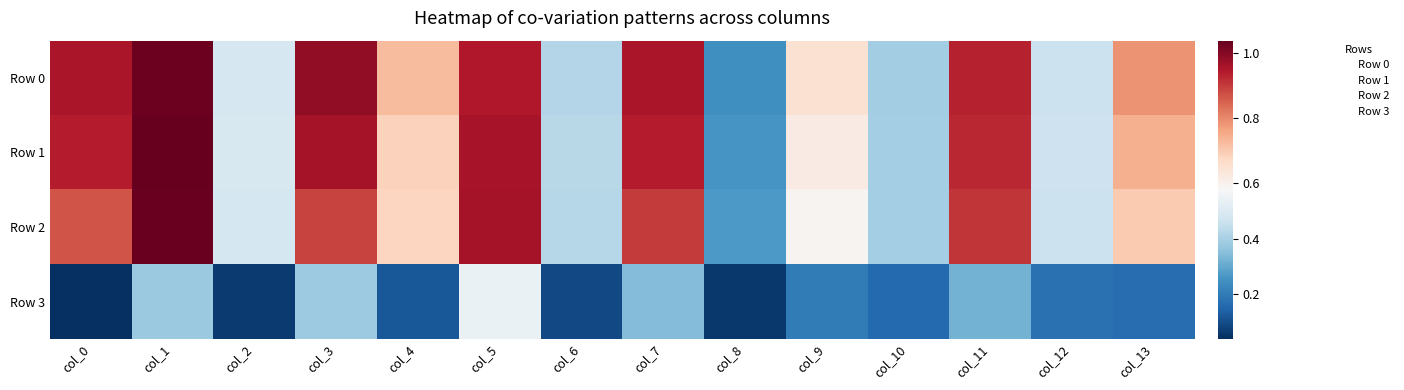

What is the total value across all series at col_7?

3.1